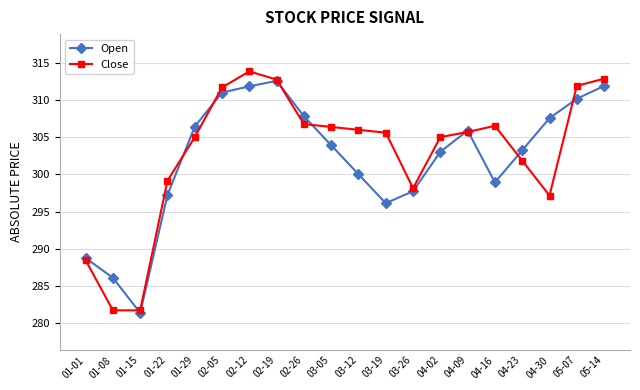

At which label does Open reach its minimum?

01-15